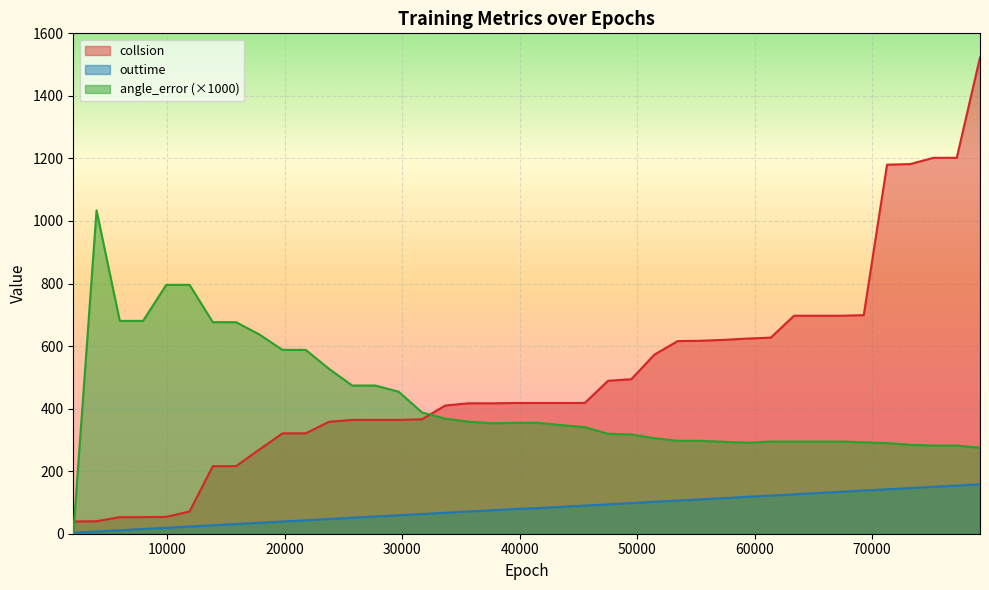

Reading left to right, what are all the values shown in this chart?

outtime: 3.0	7.0	11.0	15.0	19.0	23.0	27.0	31.0	35.0	39.0	43.0	47.0	51.0	55.0	59.0	63.0	67.0	71.0	75.0	79.0	82.0	86.0	90.0	94.0	98.0	102.0	106.0	110.0	114.0	118.0	122.0	126.0	130.0	134.0	138.0	142.0	146.0	150.0	154.0	158.0
angle_error: 0.0	1033.7	680.5	680.5	795.9	795.9	676.4	676.4	637.3	587.8	587.8	527.1	473.9	473.9	453.9	387.7	368.1	358.2	353.3	354.5	354.5	347.2	340.9	319.6	317.3	305.2	297.1	296.9	293.8	291.1	294.8	294.7	294.7	294.7	292.3	289.7	284.4	282.0	282.0	275.0
collsion: 39.0	40.0	53.0	53.0	54.0	71.0	216.0	216.0	269.0	321.0	321.0	358.0	364.0	364.0	364.0	366.0	410.0	417.0	417.0	418.0	418.0	418.0	418.0	489.0	494.0	573.0	616.0	617.0	620.0	624.0	627.0	697.0	697.0	697.0	699.0	1180.0	1182.0	1202.0	1202.0	1523.0